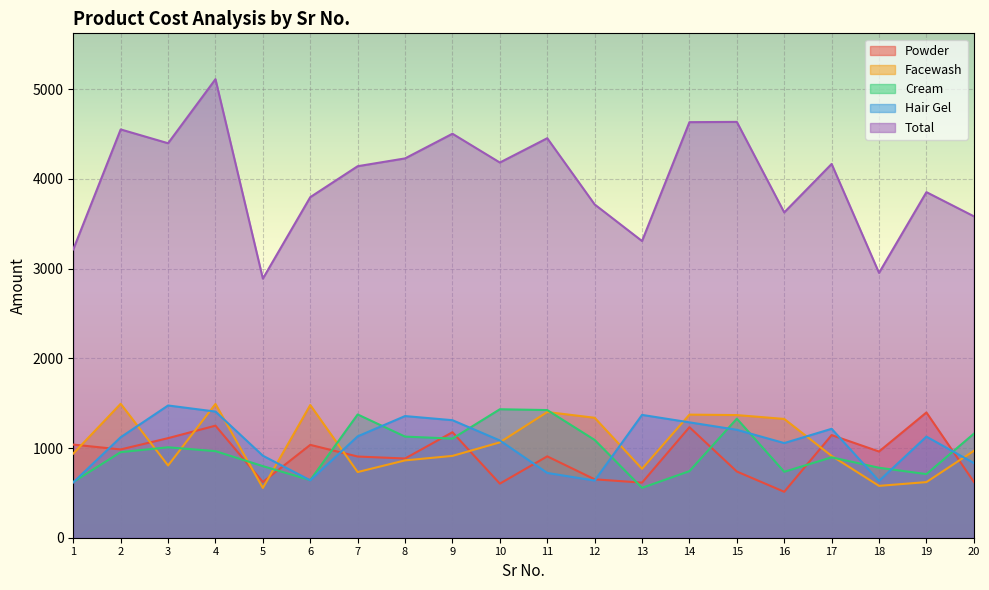

At how many categories does at least one series exceed 2018?

20